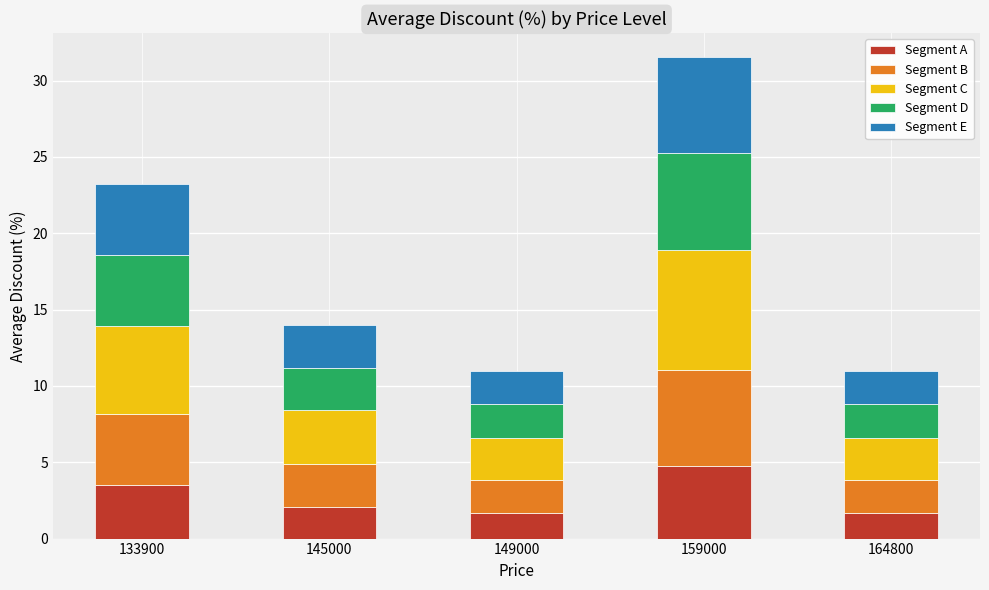

True or false: Segment A has a value of 1.6 at 149000.

True